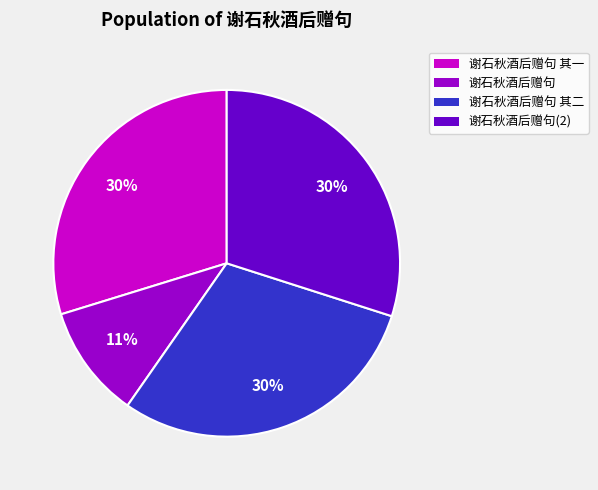

Is there any slice that represents more than half of the pie?

No